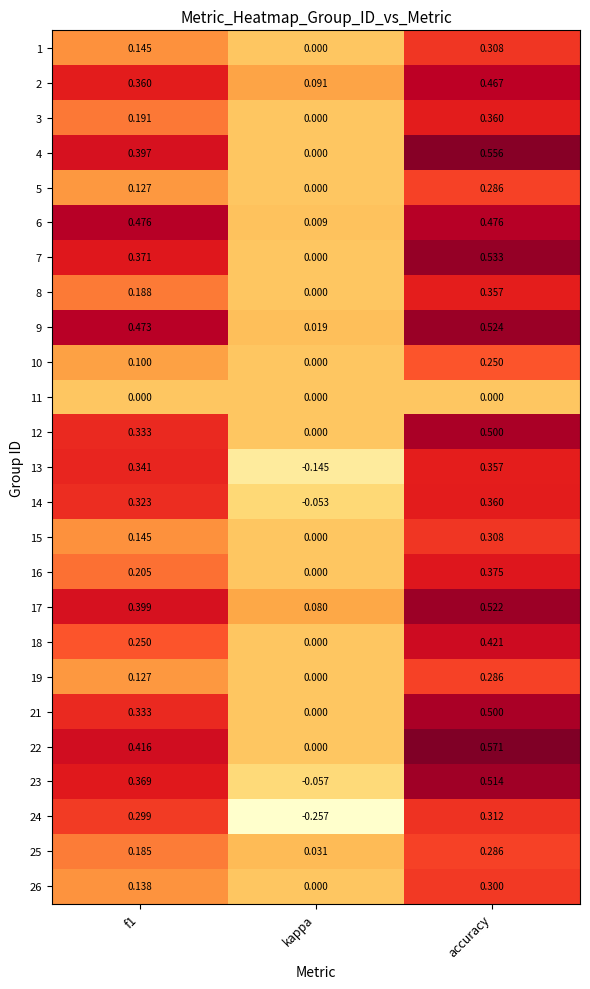

At which label is 25 closest to 0?

kappa